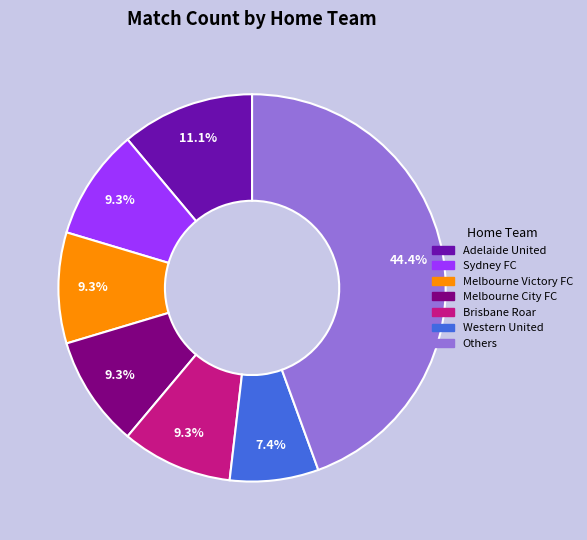

How many segments does this pie chart have?

7